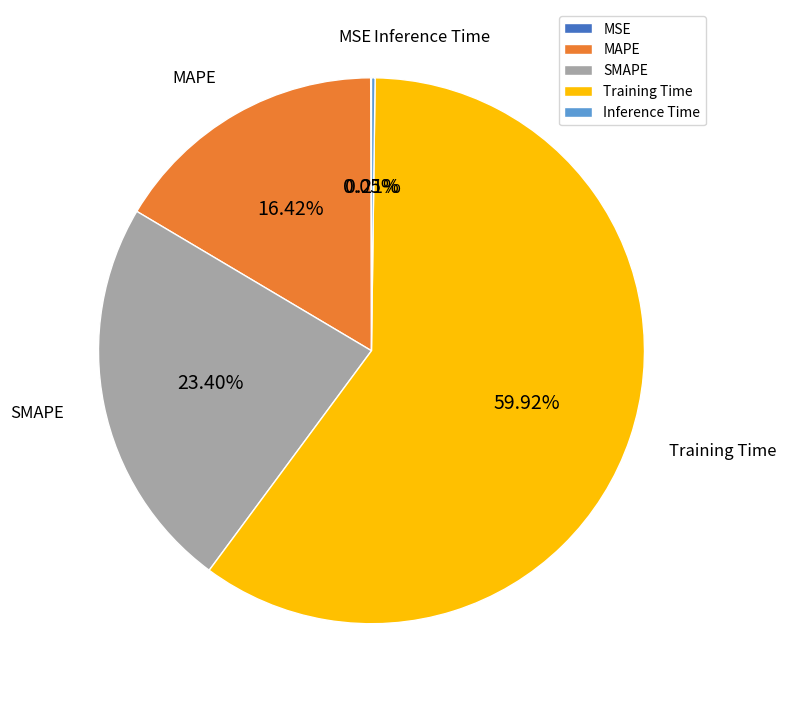

Is there a majority slice in this chart?

Yes